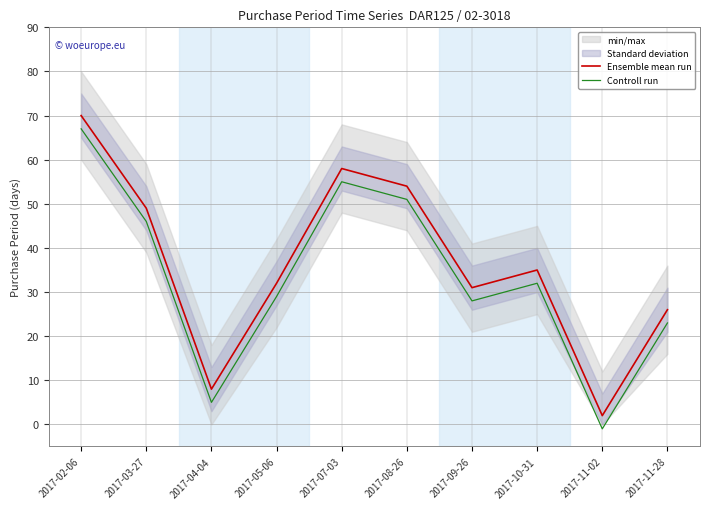

Is it true that Controll run equals 55 at 2017-07-03?

True